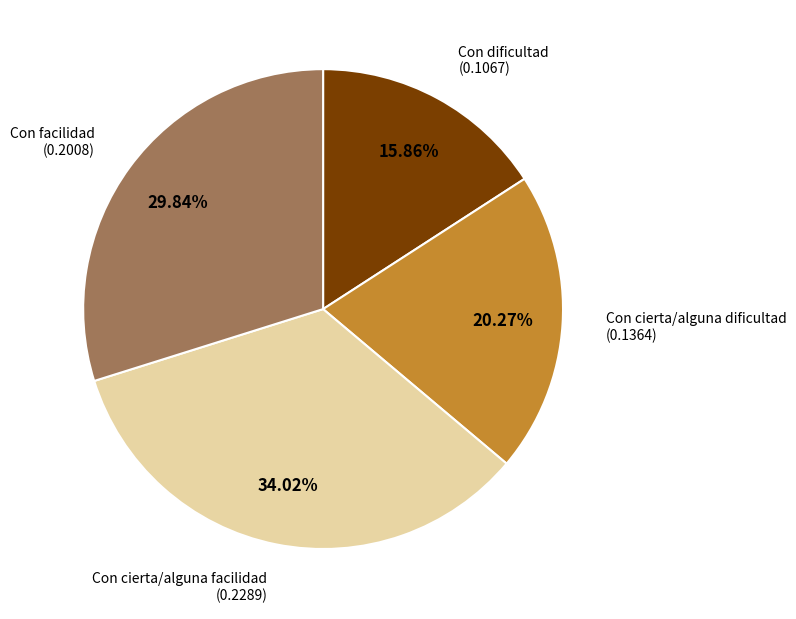

Is there a majority slice in this chart?

No